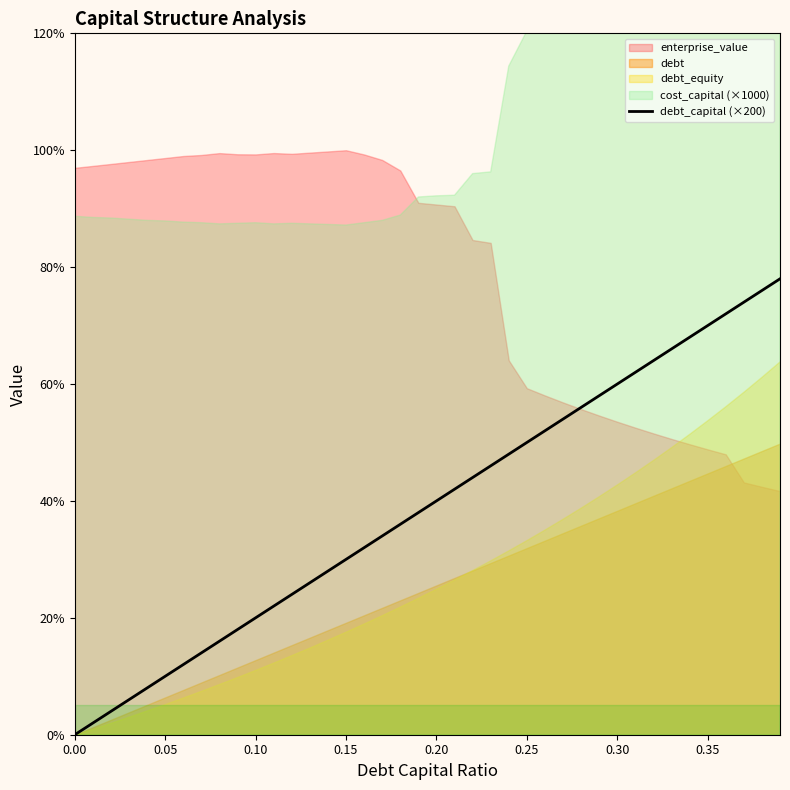

What is the difference between the maximum and second lowest values?

76.0